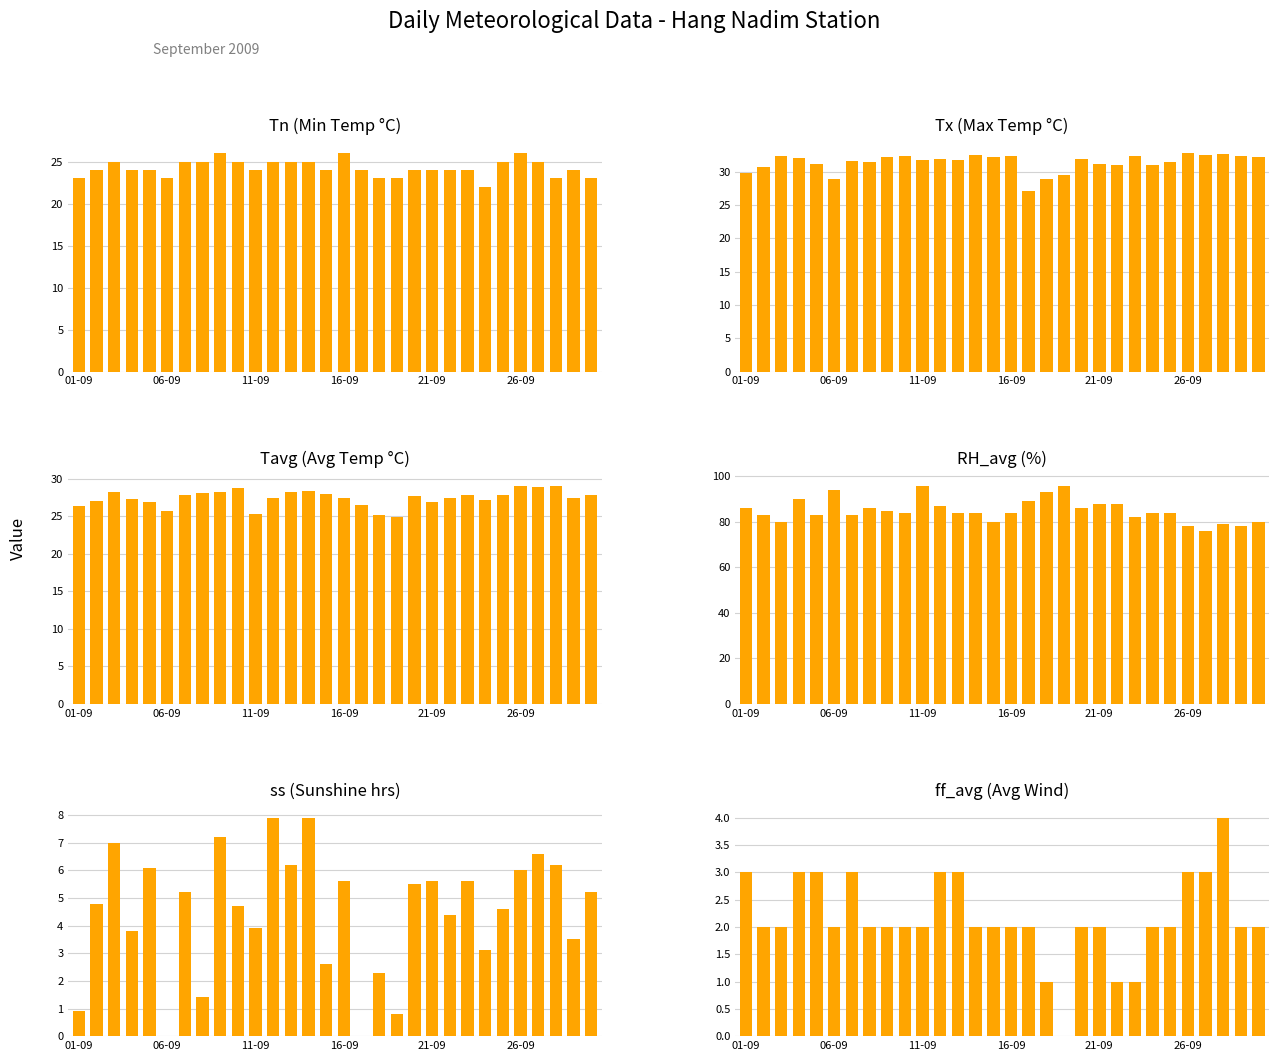

At which label is RH_avg closest to 86?

01-09